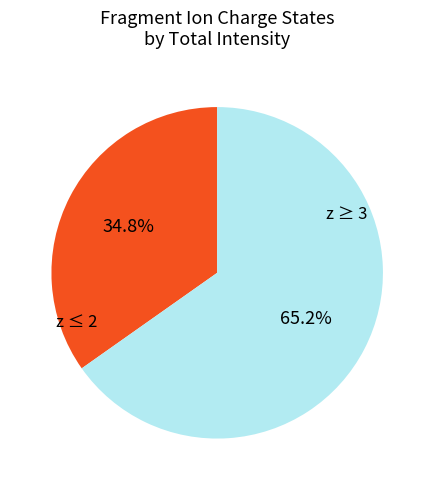

Does any single category account for the majority?

Yes